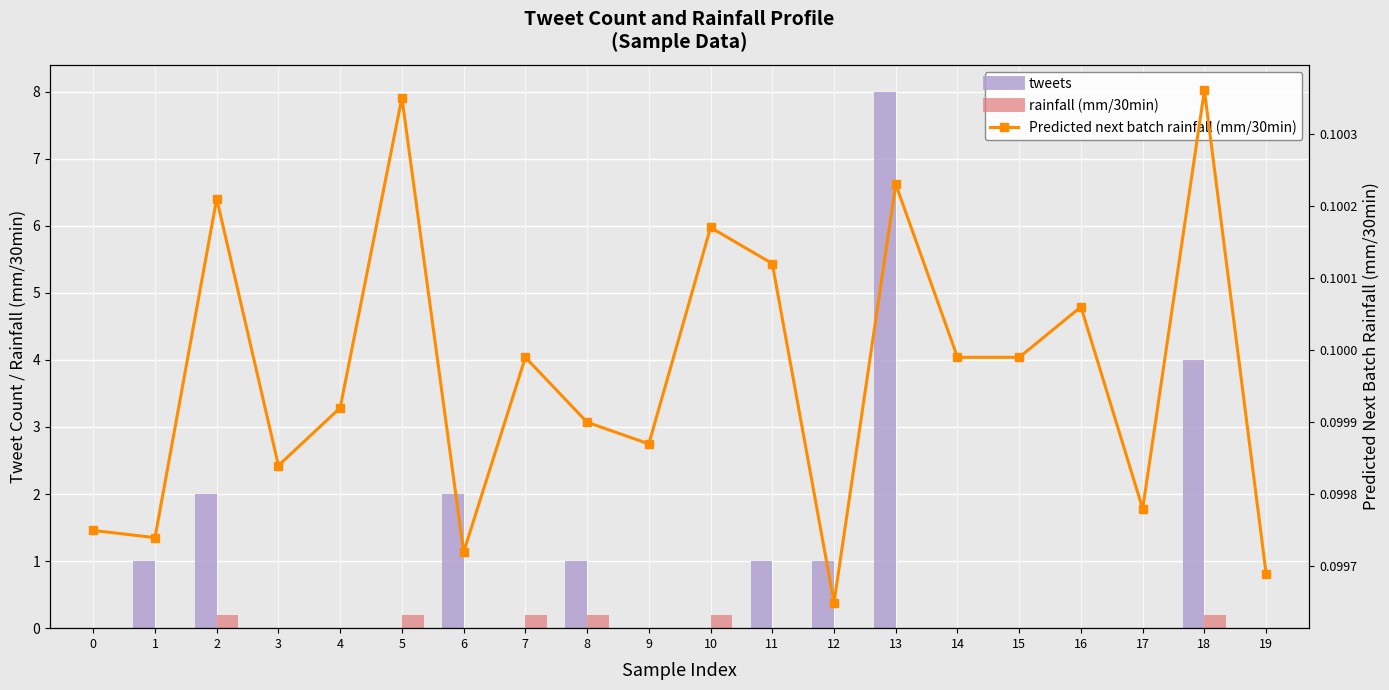

At how many categories does at least one series exceed 5?

1